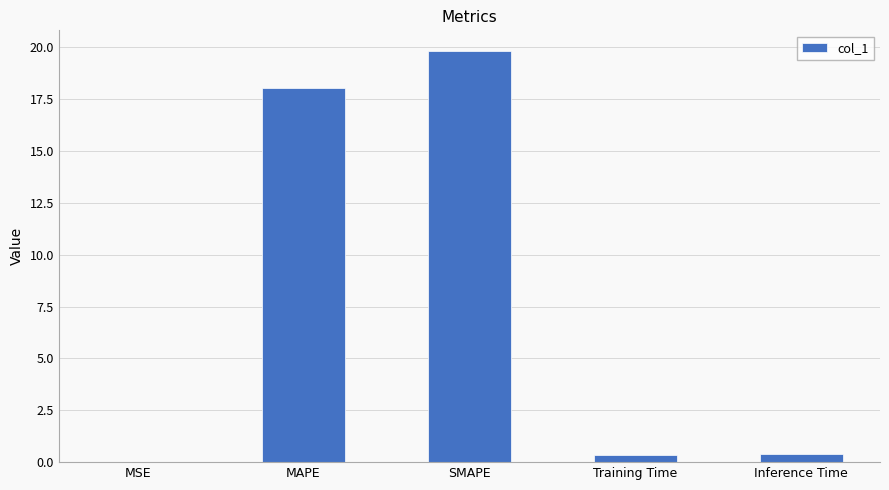

Read the value at SMAPE.

19.8